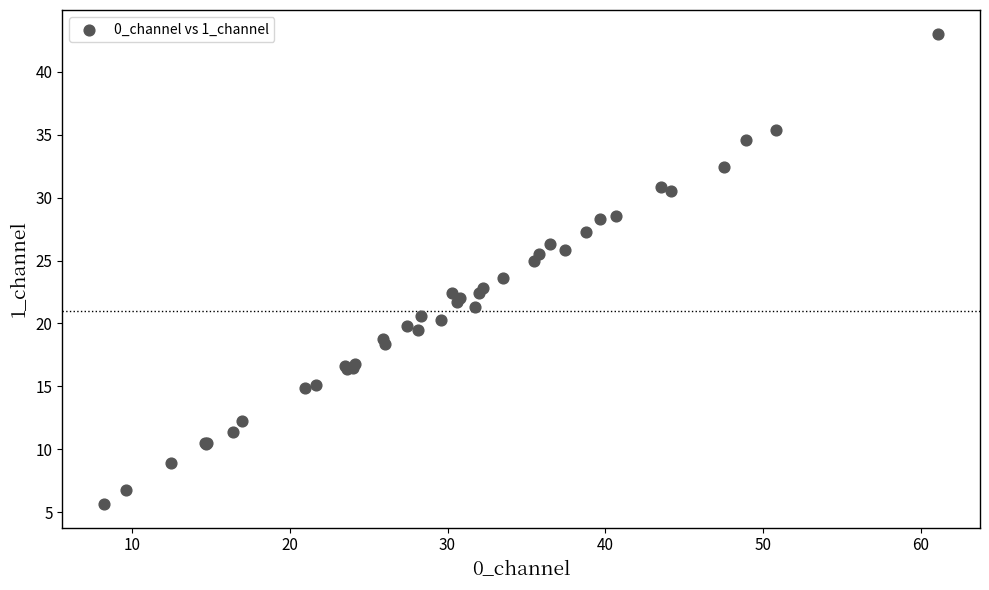

What Y value in the scatter plot is closest to 24?

23.6